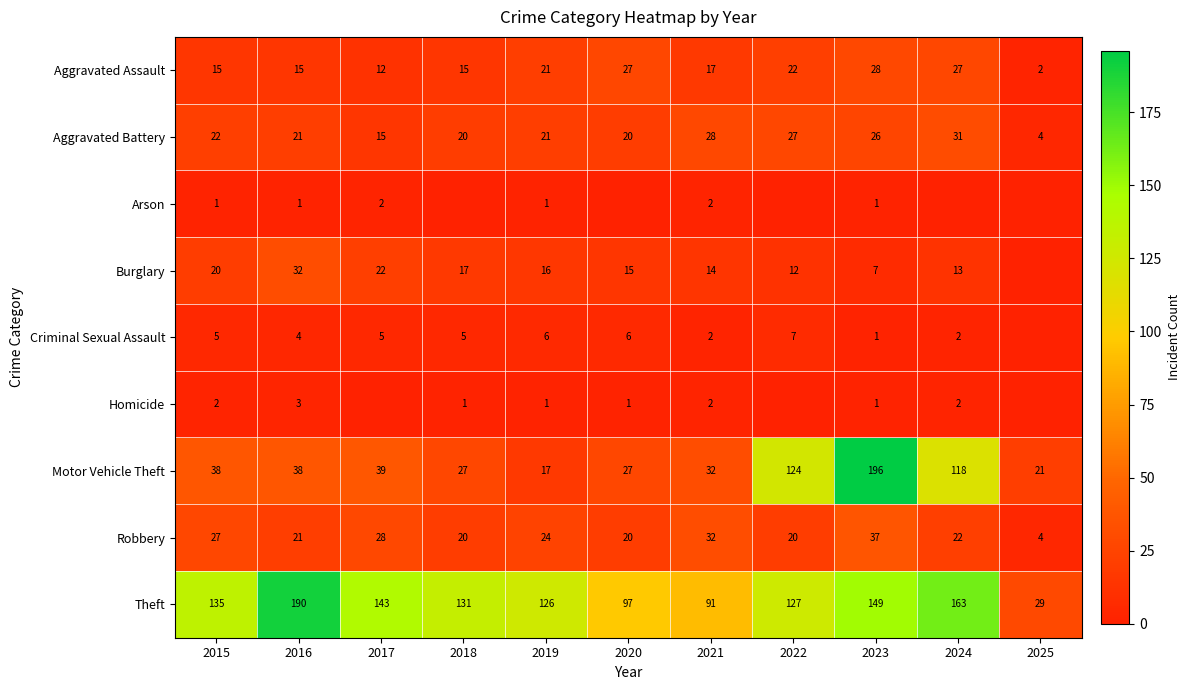

At how many categories does at least one series exceed 58?

10